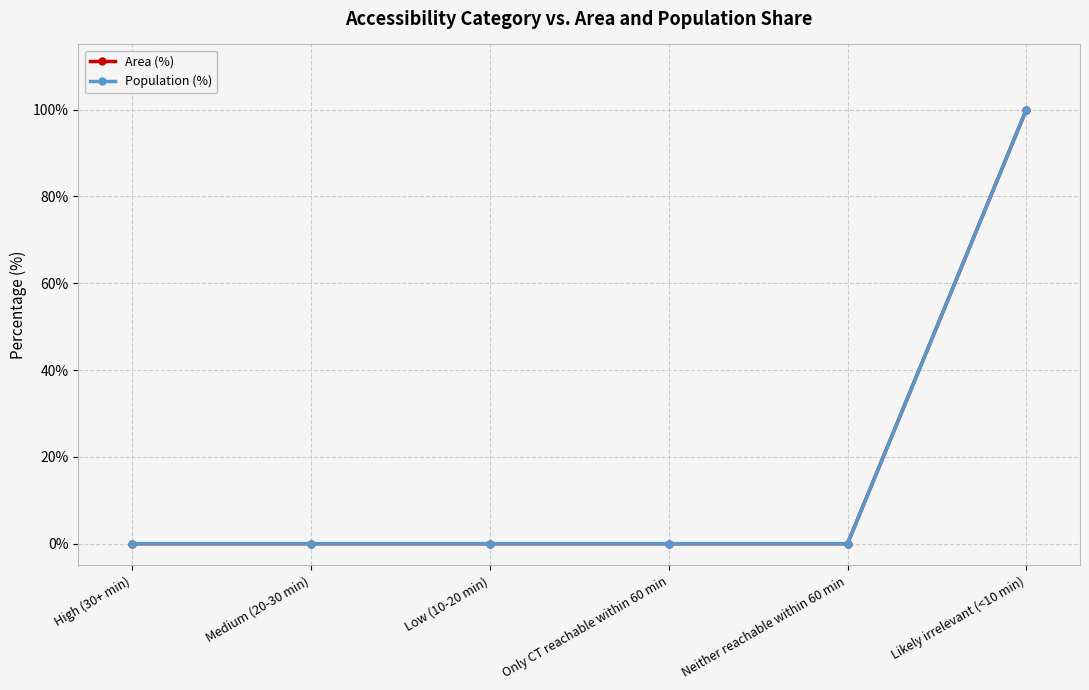

What position from the left is Only CT reachable within 60 min?

4